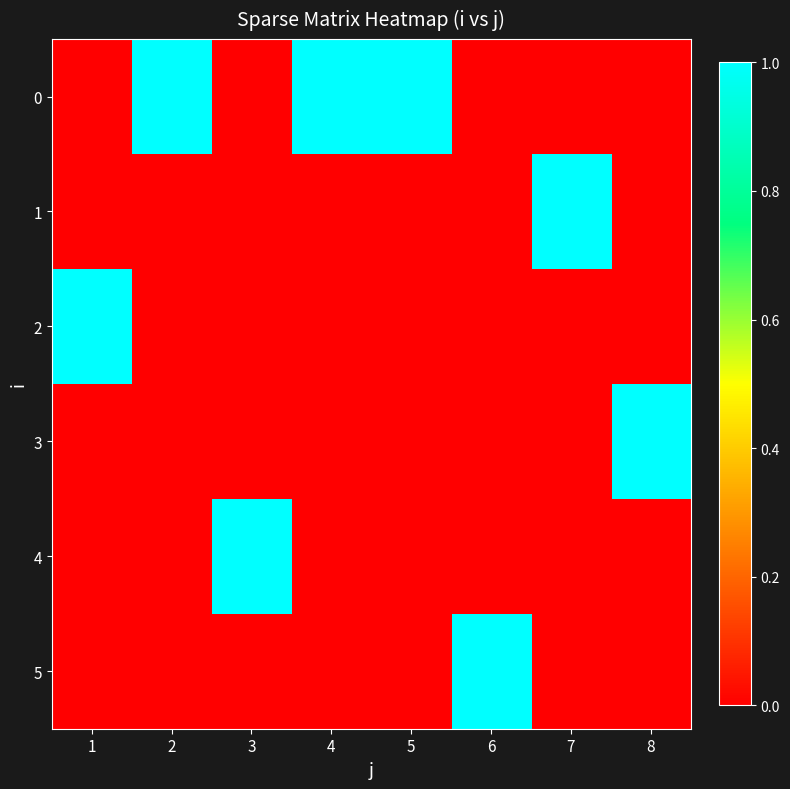

What is the total value across all series at 3?

1